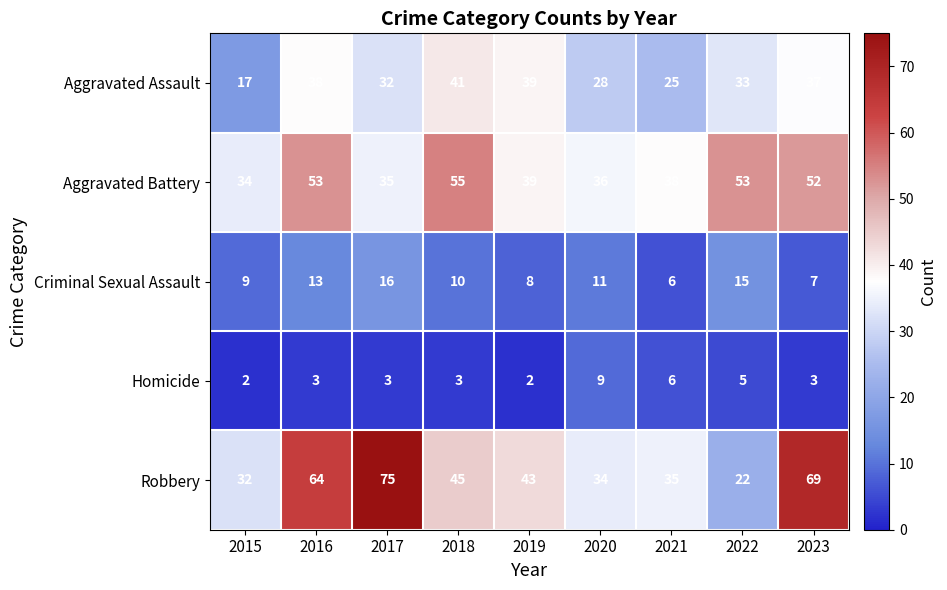

Rank the categories by Criminal Sexual Assault value from highest to lowest.

2017, 2022, 2016, 2020, 2018, 2015, 2019, 2023, 2021